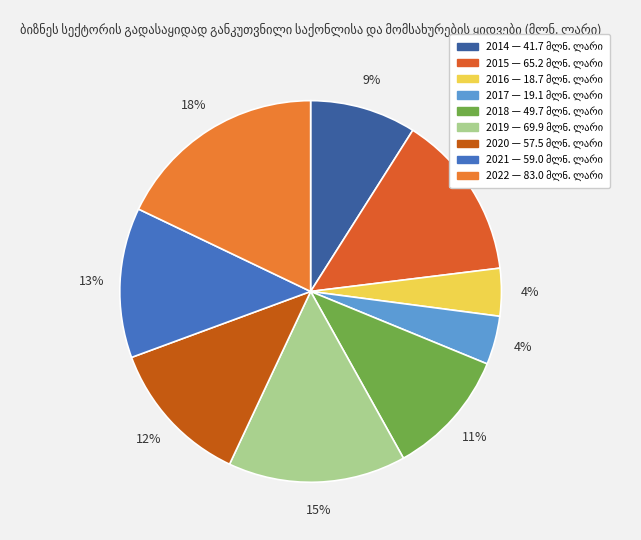

What is the smallest slice in the pie chart?

2016